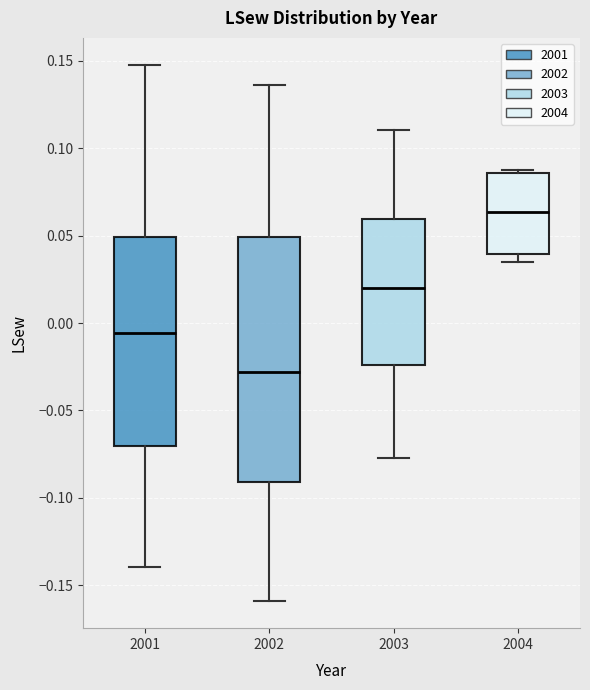

Reading left to right, read every box against the y-axis: the position of its median line, the range the box covers, and the ends of its whiskers. The values are not printed on the chart, so give them approximately, as read against the axis.

2001: median -0.005, box -0.070 to 0.050, whiskers -0.140 to 0.150
2002: median -0.030, box -0.090 to 0.050, whiskers -0.160 to 0.135
2003: median 0.020, box -0.025 to 0.060, whiskers -0.075 to 0.110
2004: median 0.065, box 0.040 to 0.085, whiskers 0.035 to 0.090